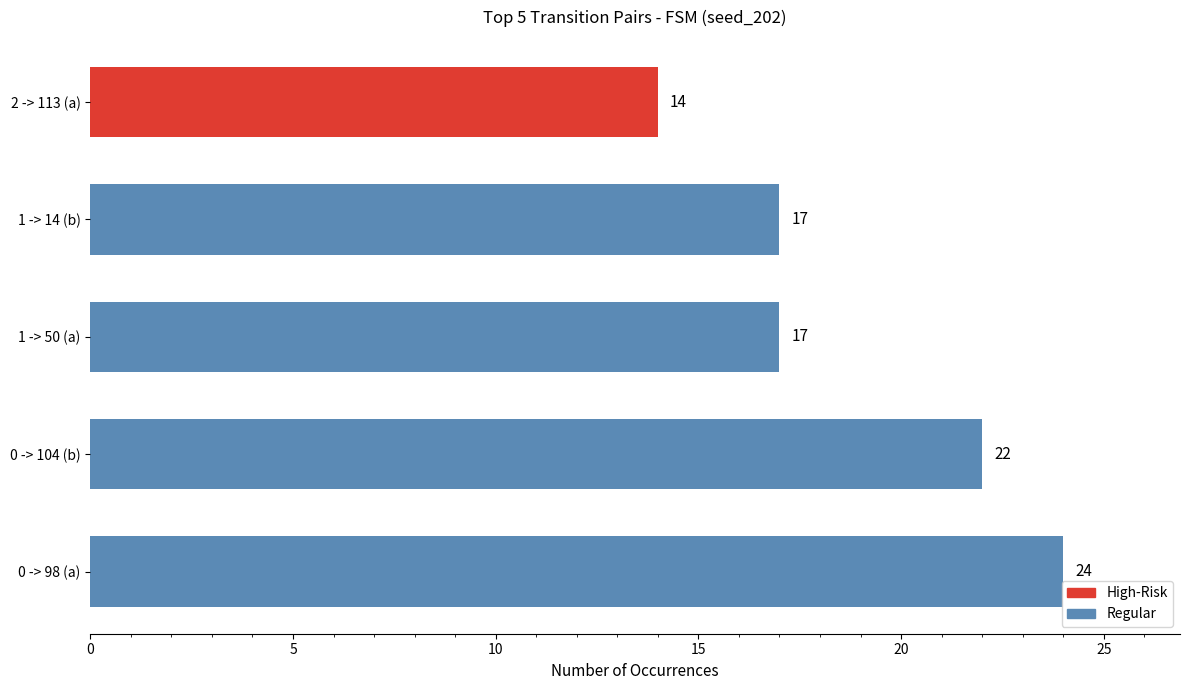

Count the values in the range 17 to 22.

3